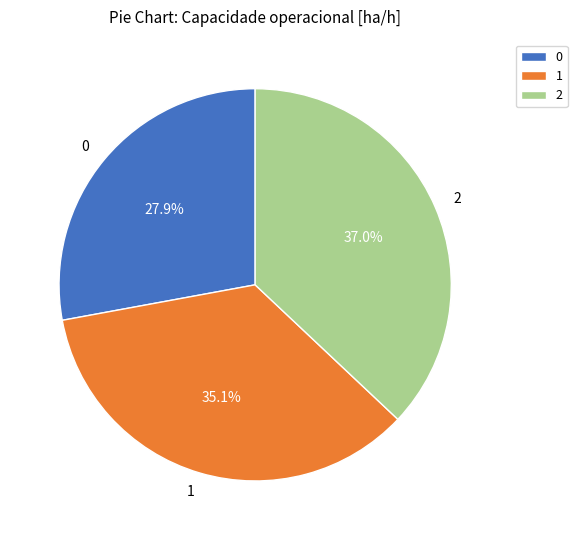

What is the largest slice in the pie chart?

2